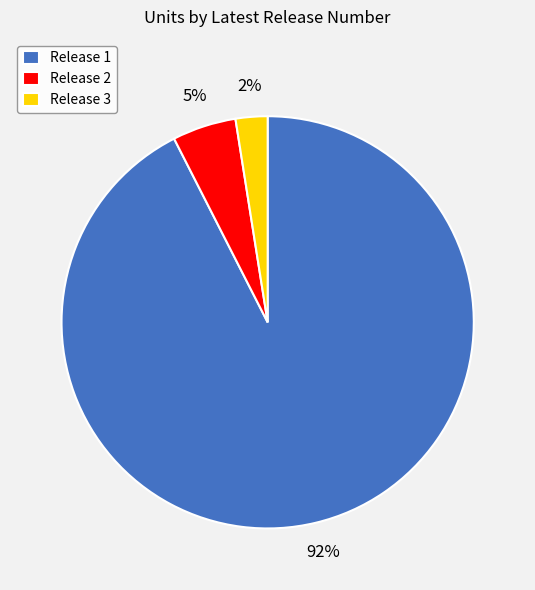

To the nearest percent, what portion does Release 2 represent?

5%